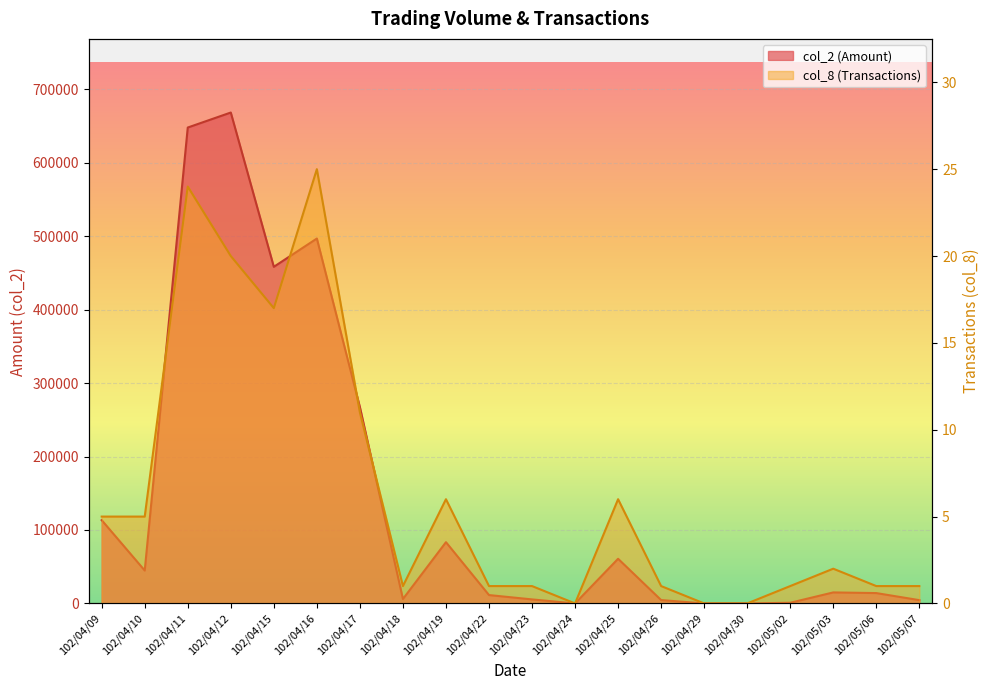

List the labels in order of col_2 value, smallest first.

102/04/24, 102/04/29, 102/04/30, 102/05/02, 102/05/07, 102/04/26, 102/04/23, 102/04/18, 102/04/22, 102/05/06, 102/05/03, 102/04/10, 102/04/25, 102/04/19, 102/04/09, 102/04/17, 102/04/15, 102/04/16, 102/04/11, 102/04/12